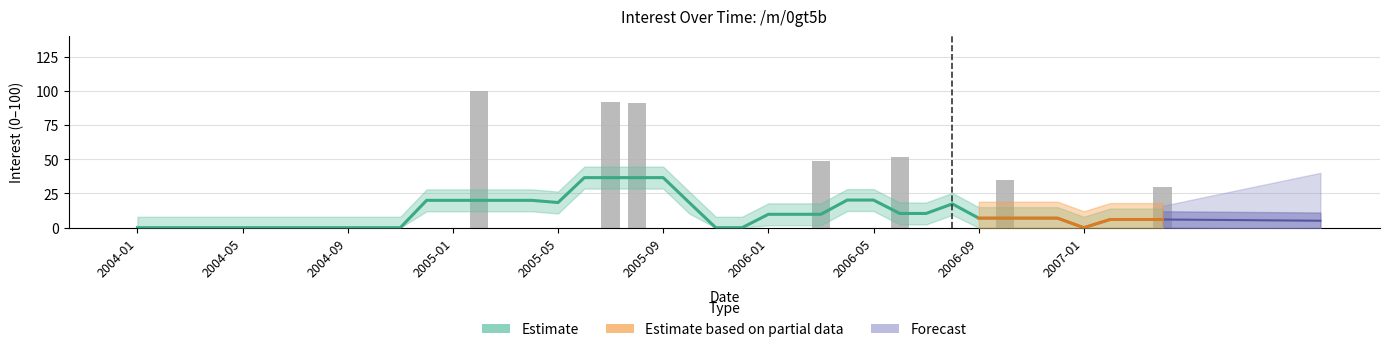

Are the bars grouped side by side (vs. stacked)?

No